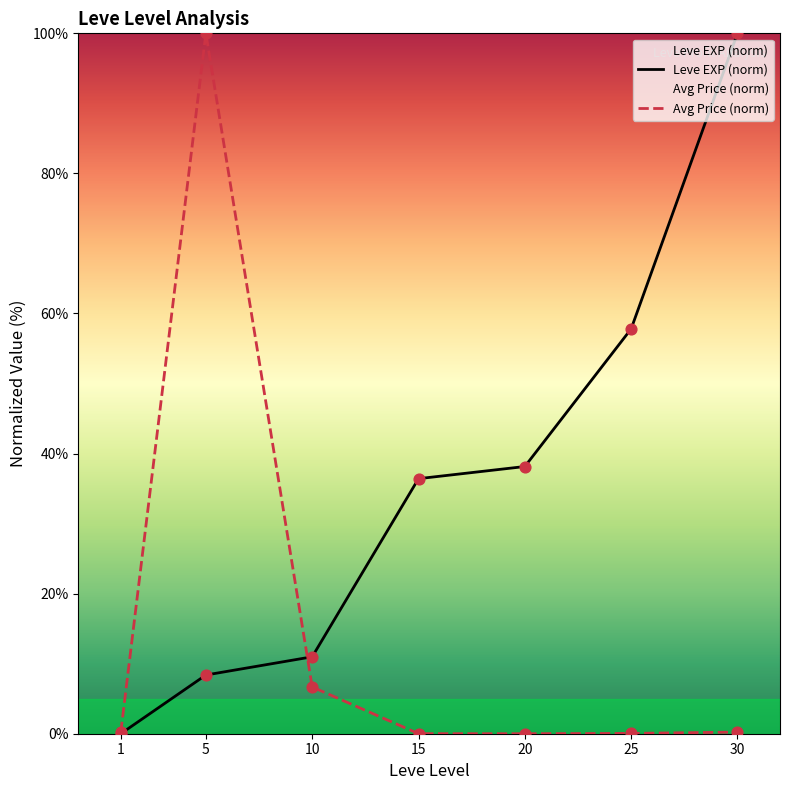

Which series has the largest Y range (max minus min)?

Leve EXP (norm)